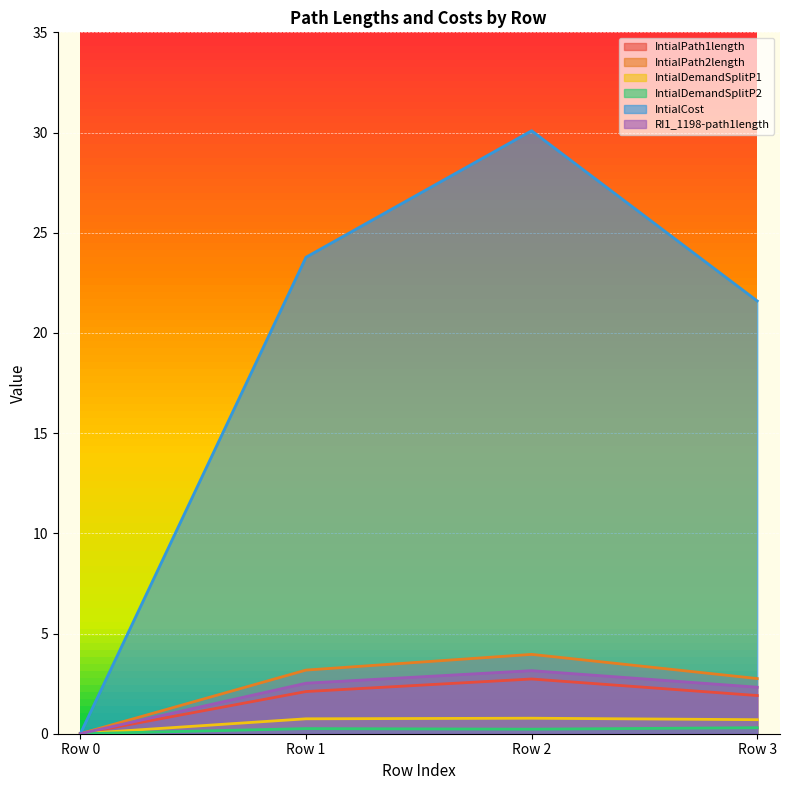

At which label does IntialCost first exceed 23?

Row 1